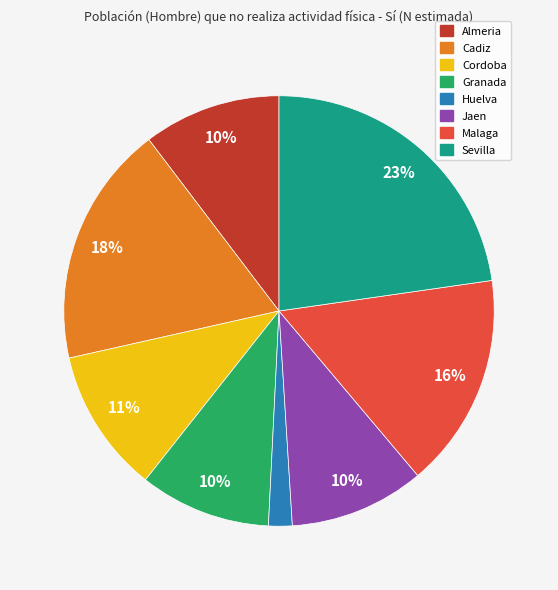

Is there a majority slice in this chart?

No